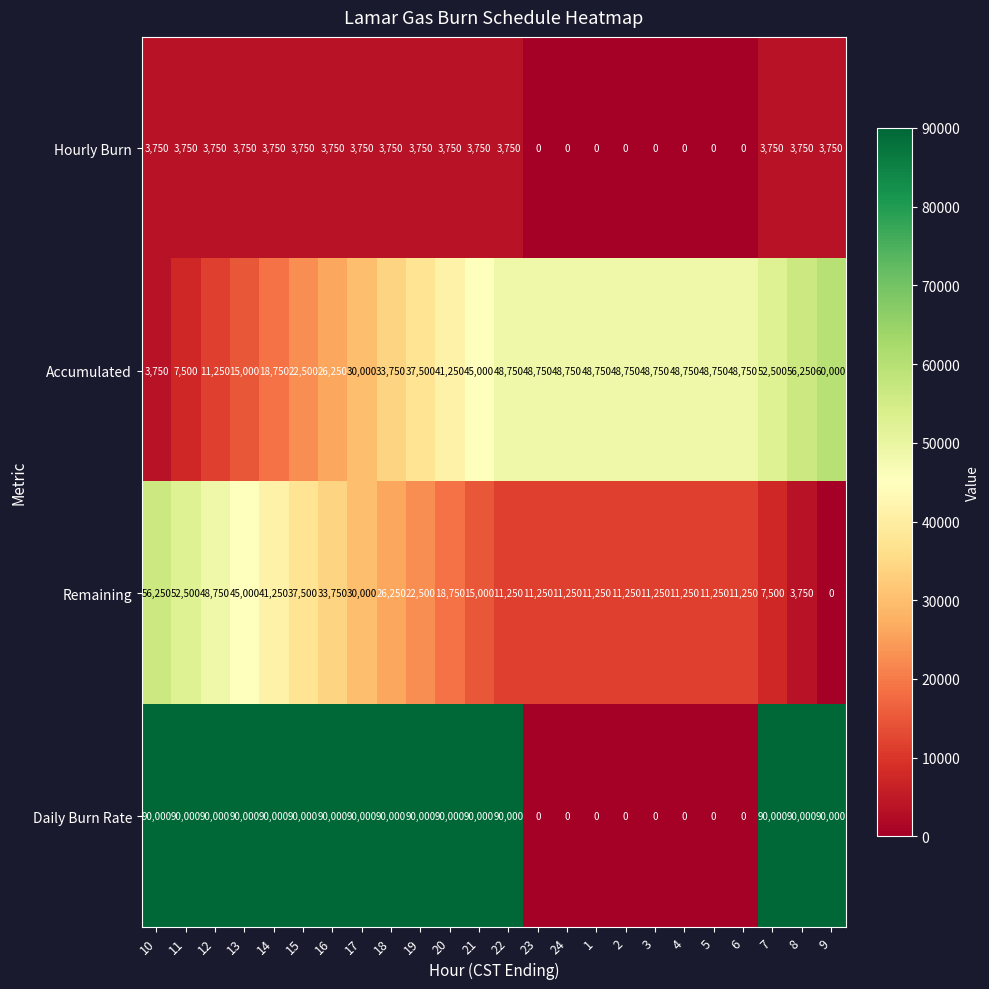

Rank the series by their maximum value, from lowest to highest.

Hourly Burn, Remaining, Accumulated, Daily Burn Rate